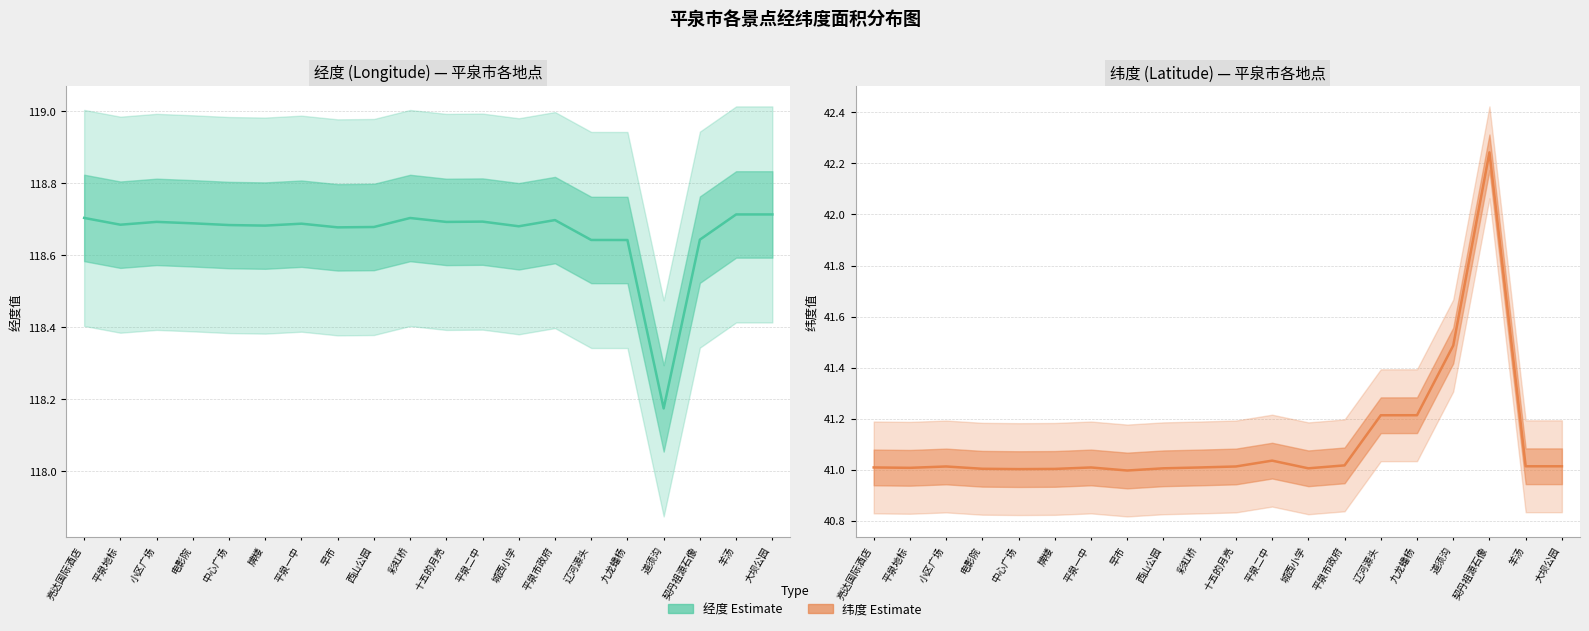

Reading left to right, what are all the values shown in this chart?

经度: 118.7	118.7	118.7	118.7	118.7	118.7	118.7	118.7	118.7	118.7	118.7	118.7	118.7	118.7	118.6	118.6	118.2	118.6	118.7	118.7
纬度: 41.0	41.0	41.0	41.0	41.0	41.0	41.0	41.0	41.0	41.0	41.0	41.0	41.0	41.0	41.2	41.2	41.5	42.2	41.0	41.0